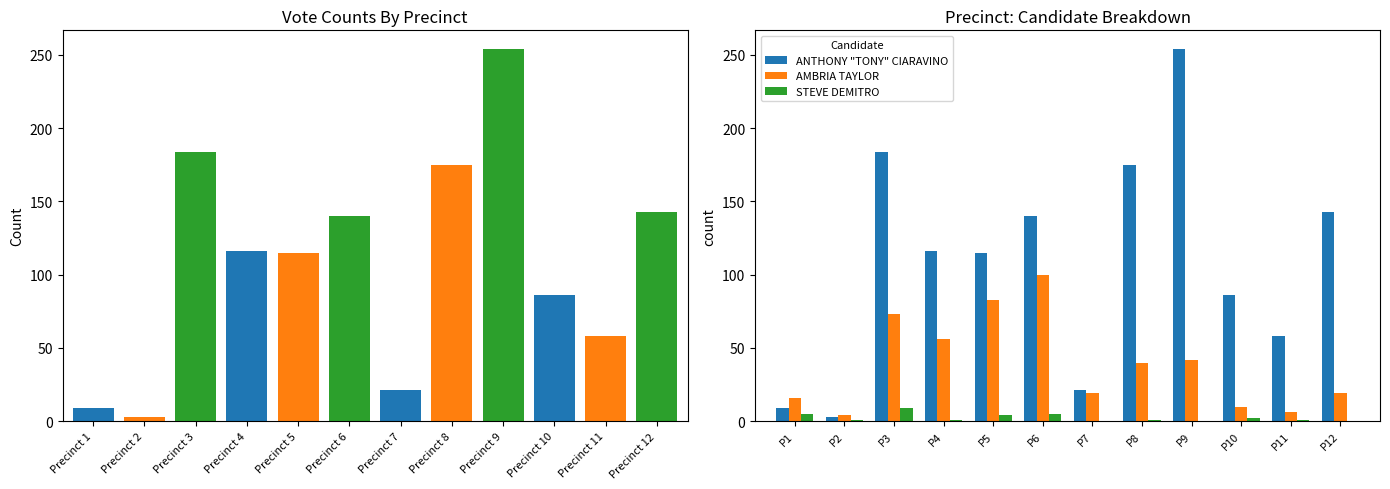

Count the number of data series in this chart.

3